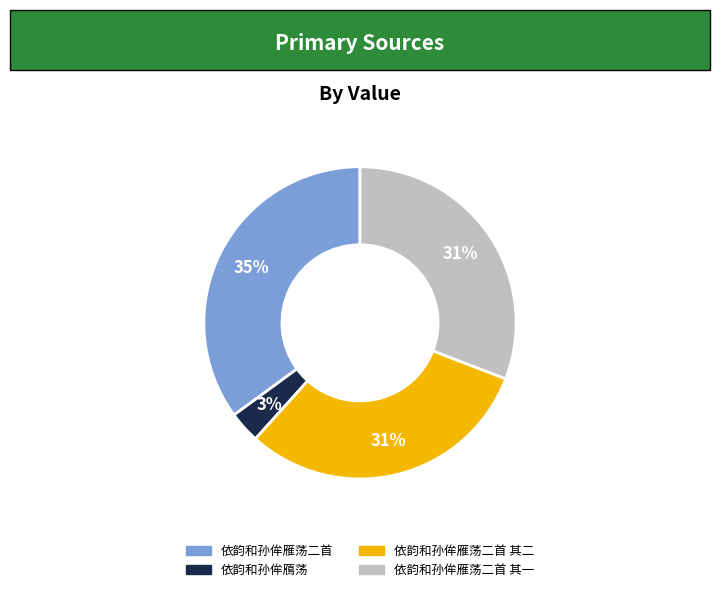

Does any single category account for the majority?

No